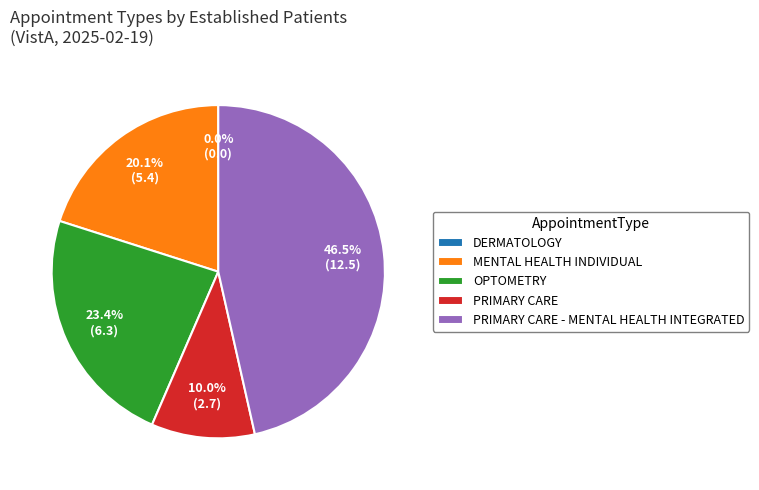

To the nearest percent, what percentage of the pie is OPTOMETRY?

23%